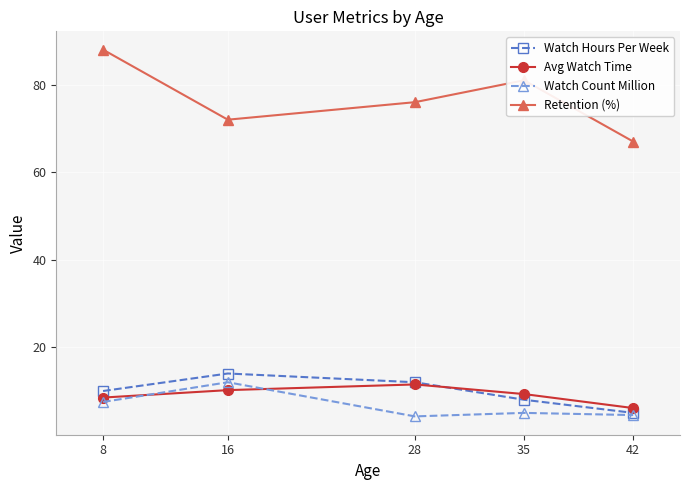

What is the value of the Retention (%) point at the 3rd from the left?

76.0